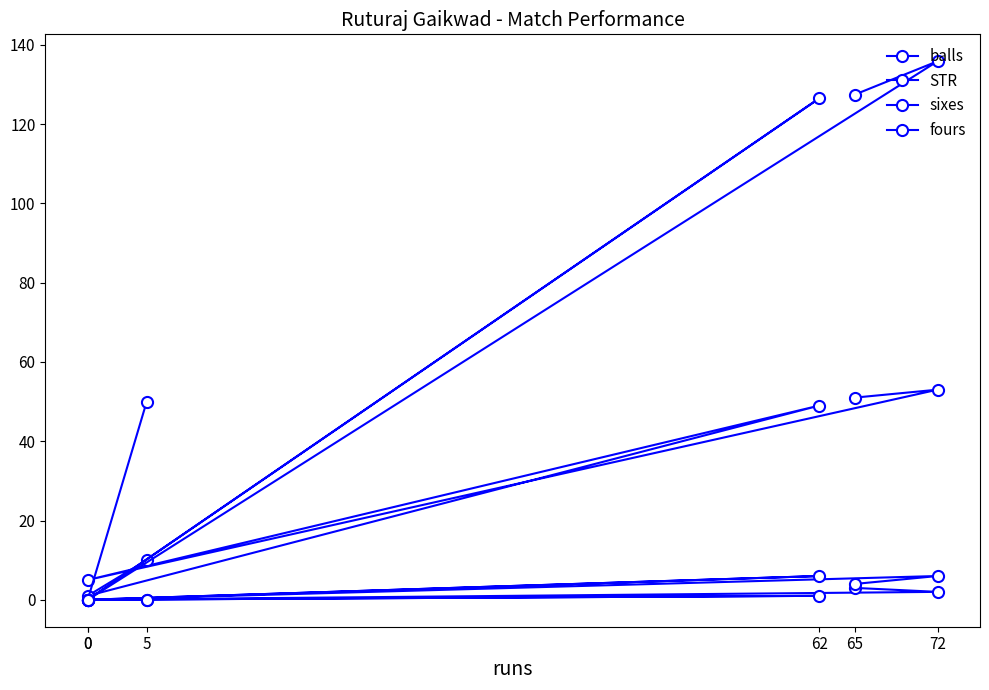

What are all the series names shown in the legend?

balls, STR, sixes, fours